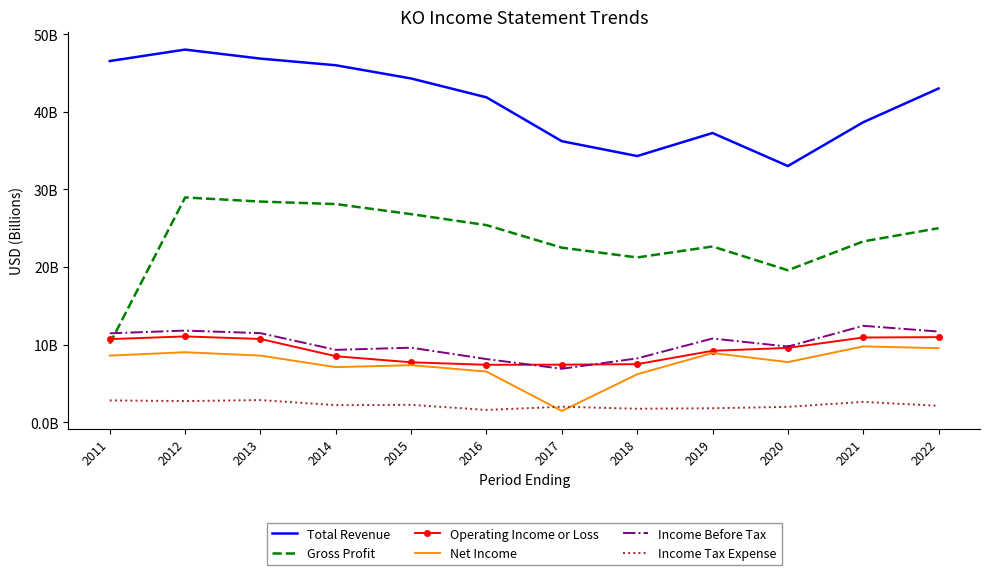

True or false: Operating Income or Loss has more than 0 interior local peaks.

True